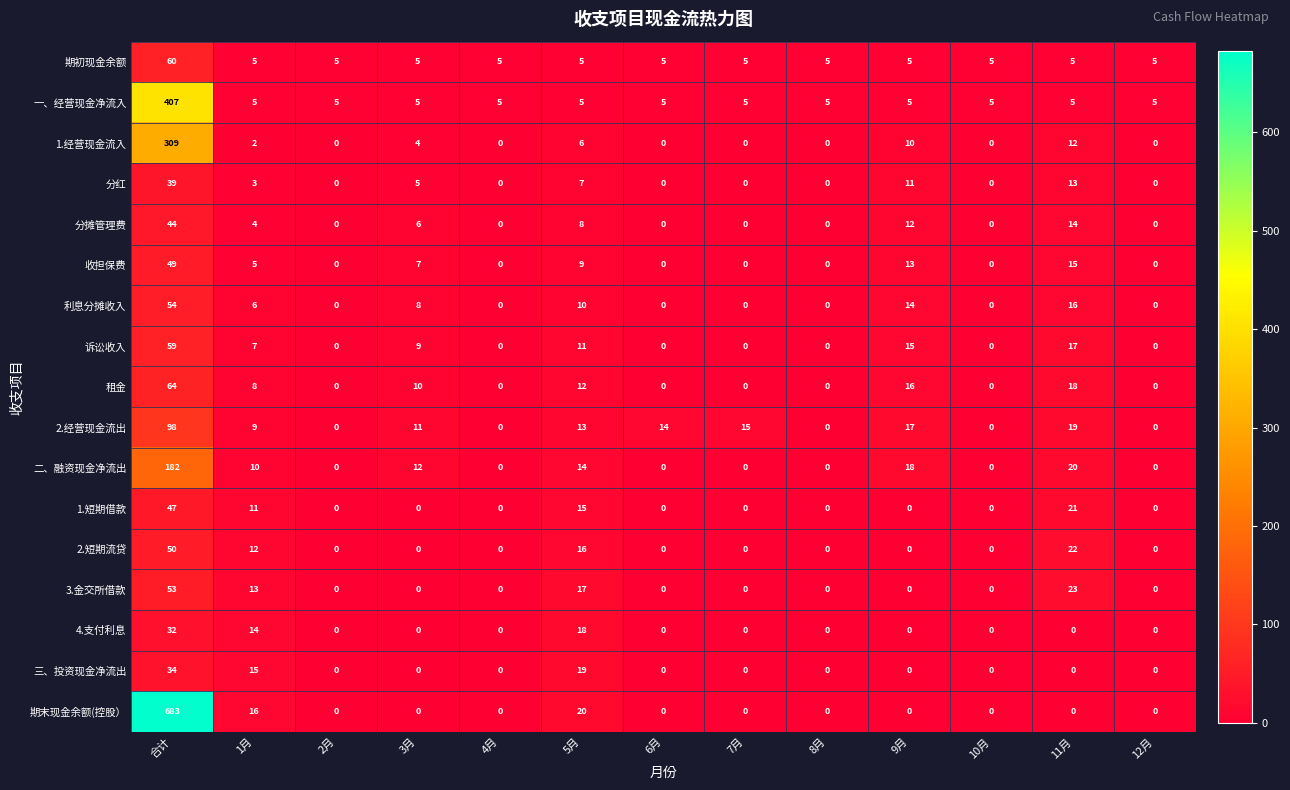

How many series are shown in this chart?

17